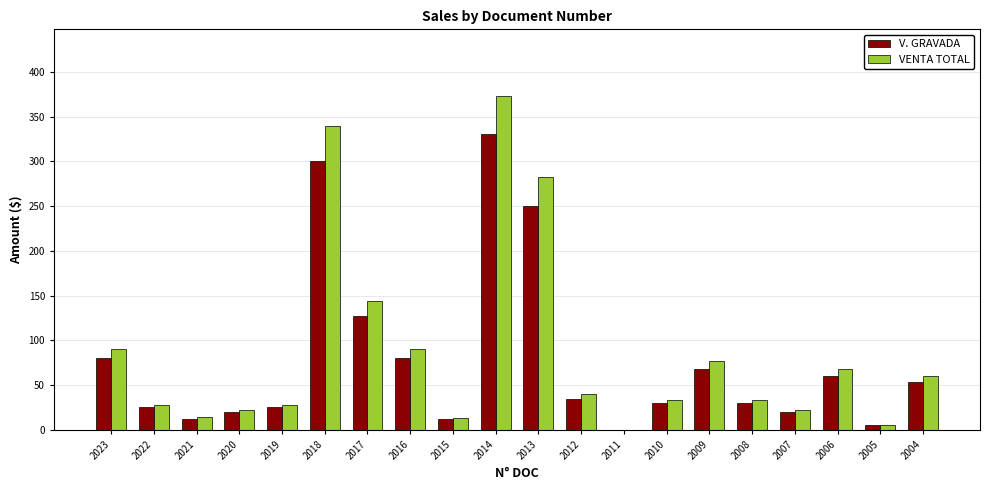

What is the sum of all VENTA TOTAL values?

1765.6